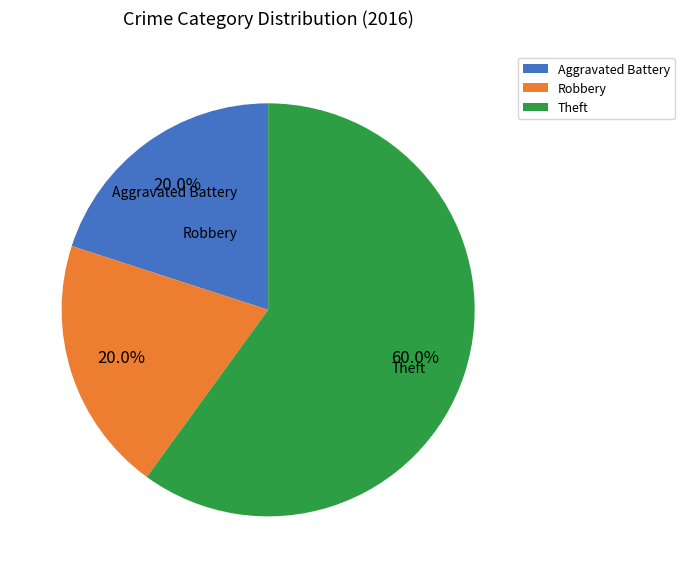

Is the sum of Aggravated Battery and Robbery greater than half?

No